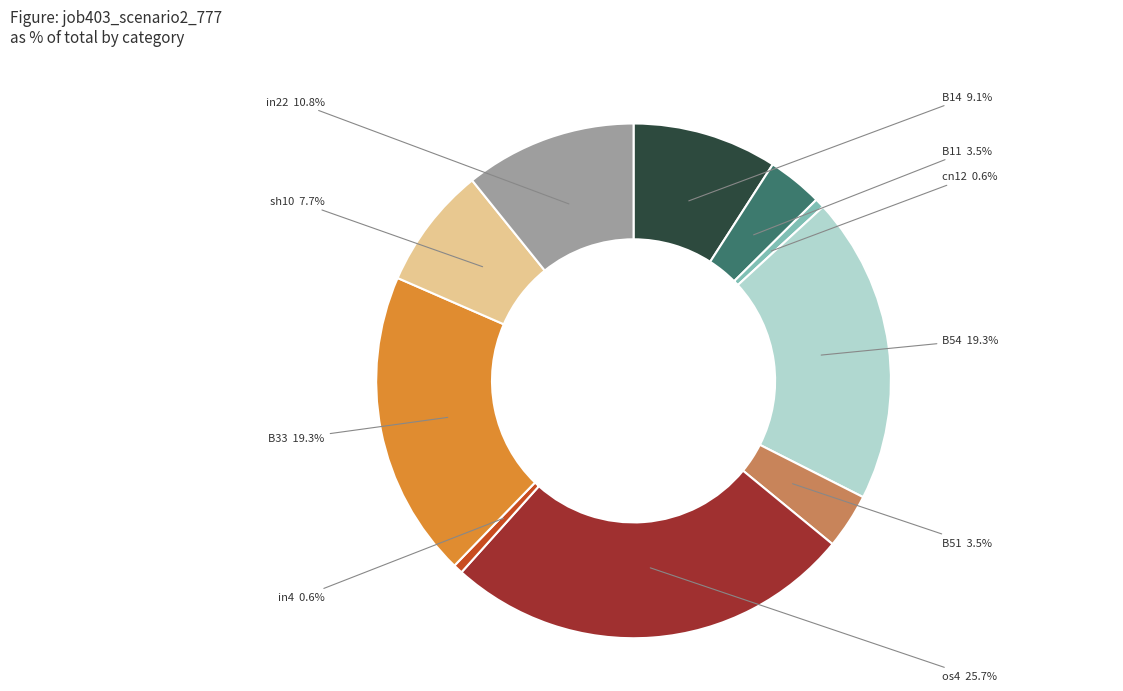

Does any single category account for the majority?

No